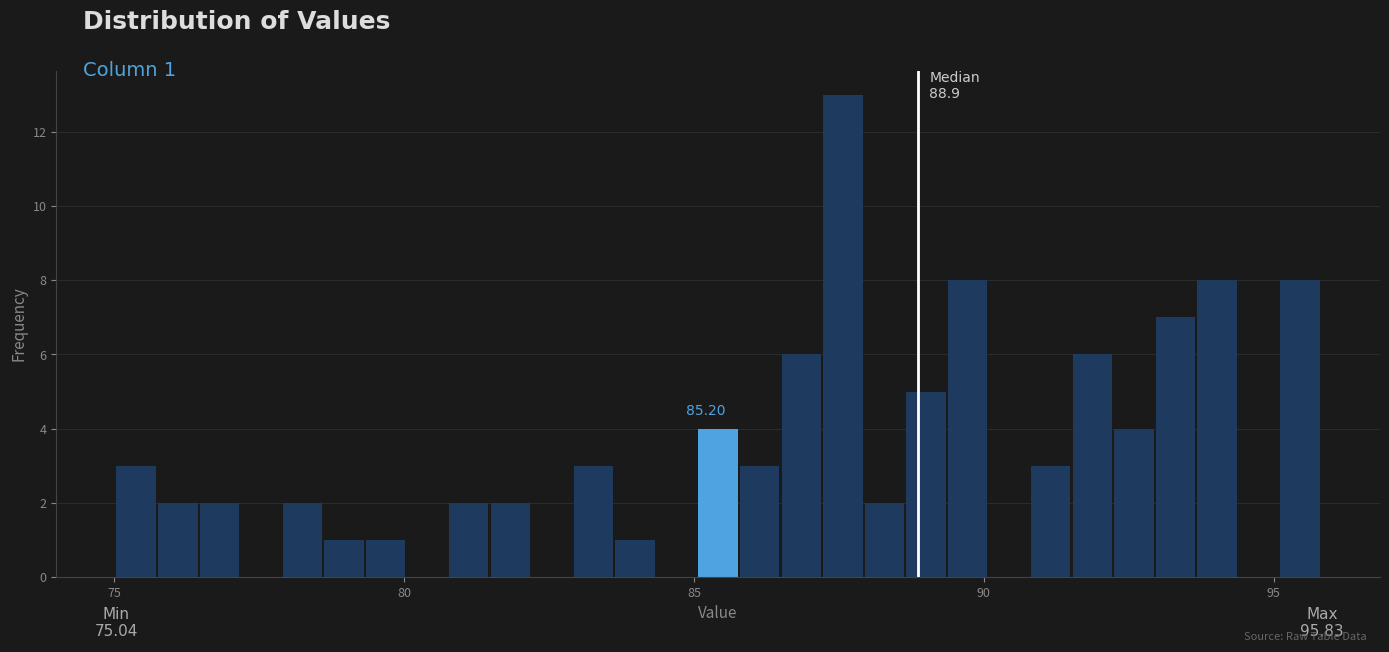

Read against the x-axis, roughly where is the centre of the tallest bar?

87.5